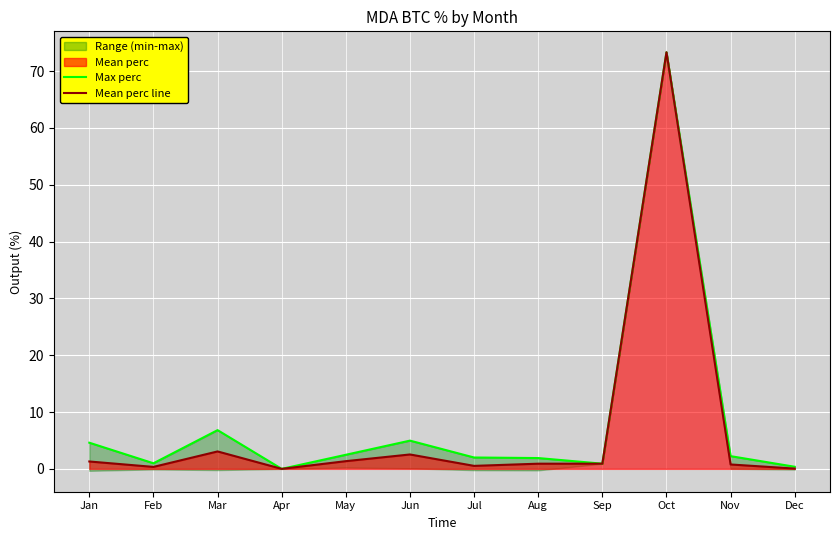

List the labels in order of Mean perc line value, largest first.

Oct, Mar, Jun, May, Jan, Sep, Aug, Nov, Jul, Feb, Dec, Apr